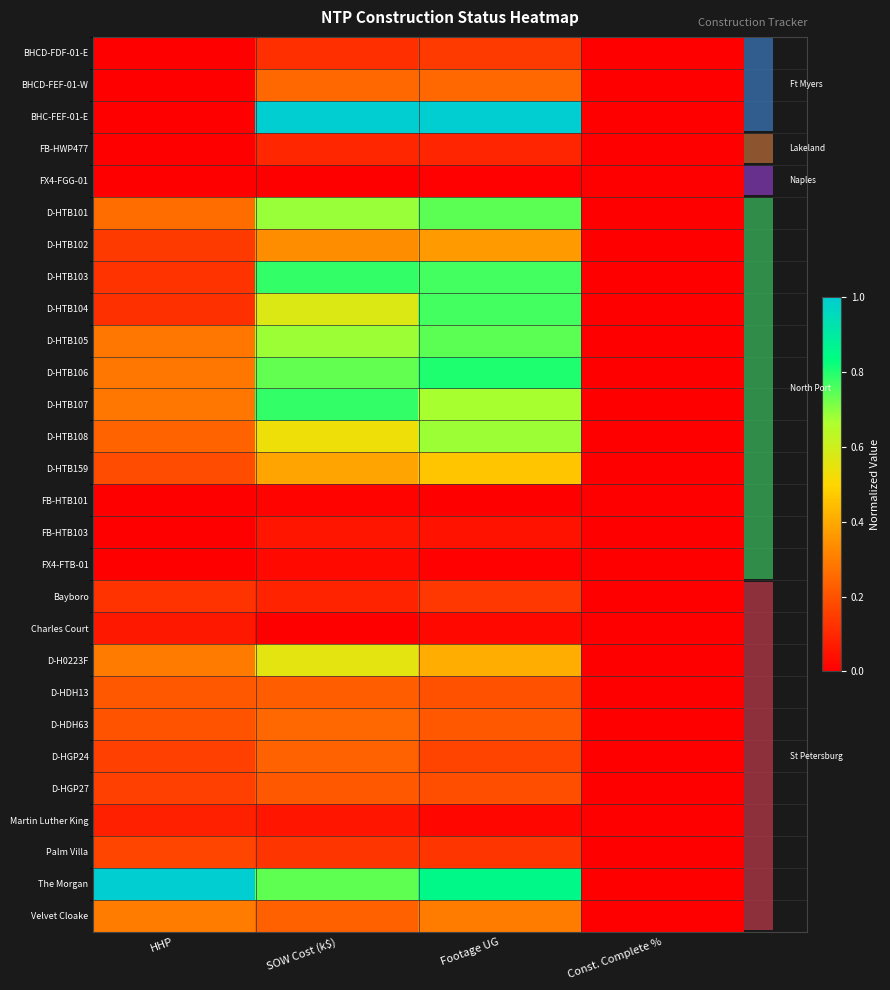

What is the difference between the highest and lowest values at HHP?

1.0